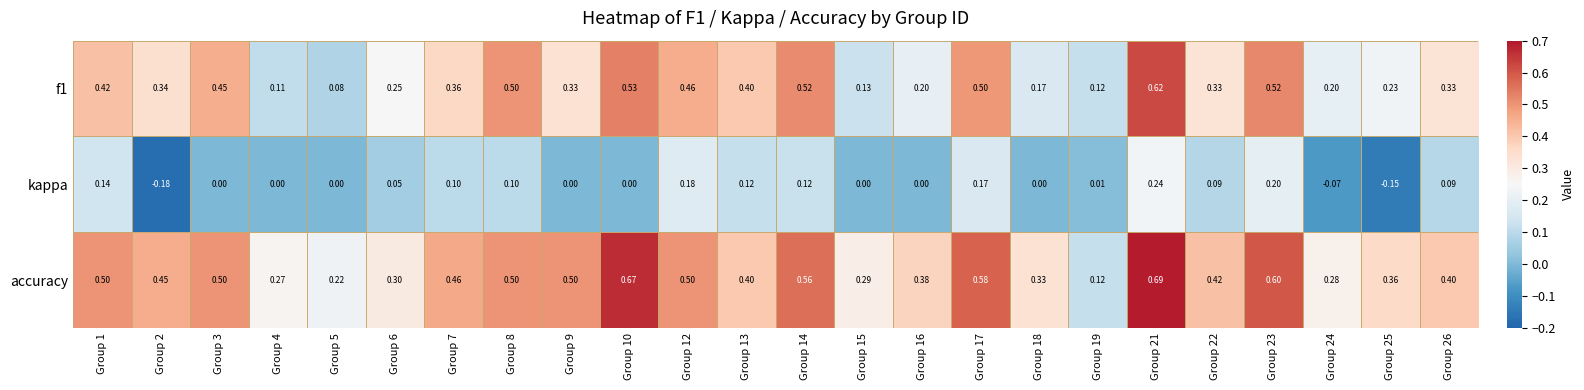

How many distinct data groups are displayed?

3